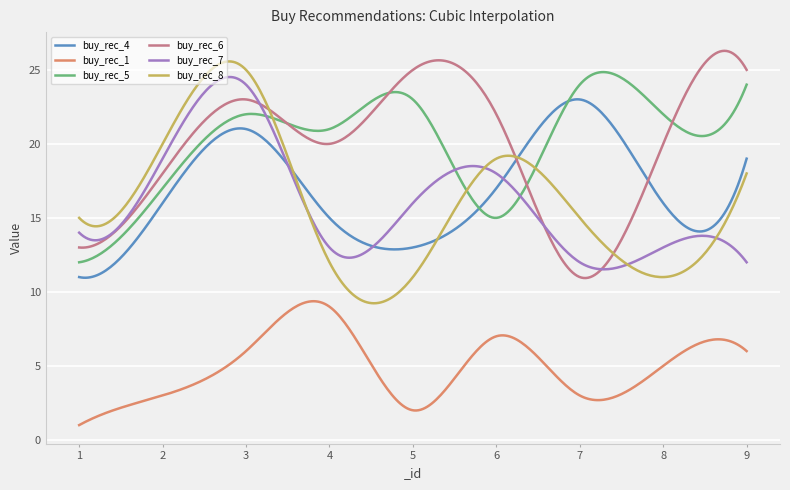

What is the greatest value displayed?

26.3